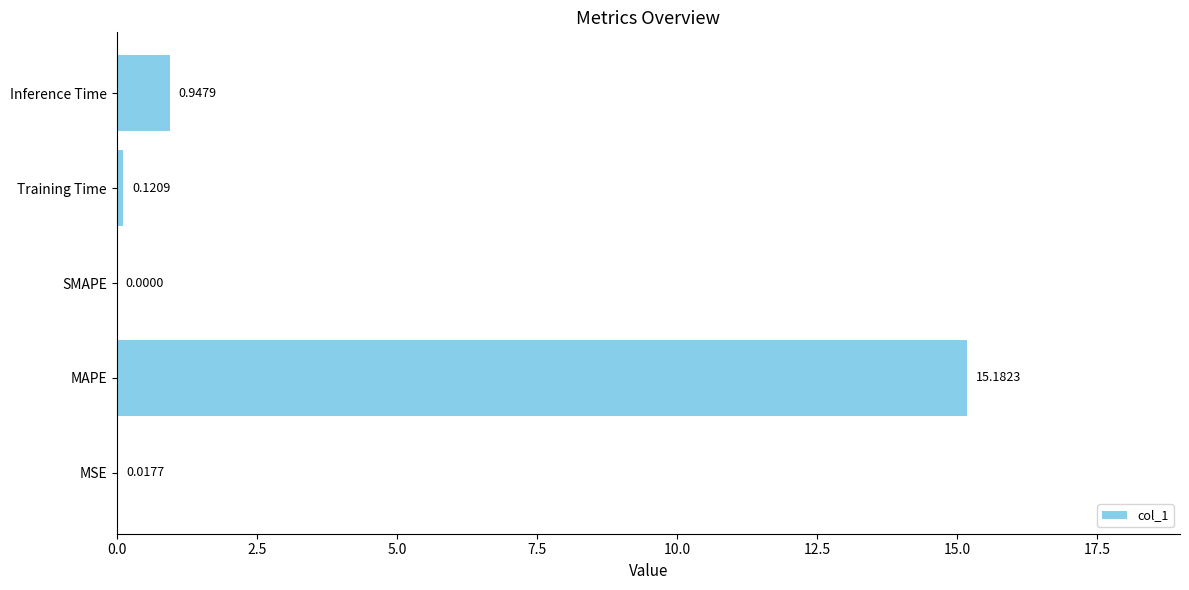

At which category does the chart reach its peak across all series?

MAPE